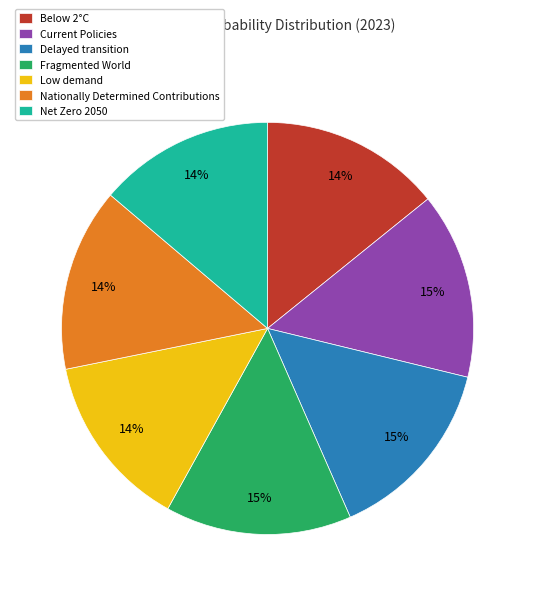

To the nearest percent, what is the average slice percentage?

14%